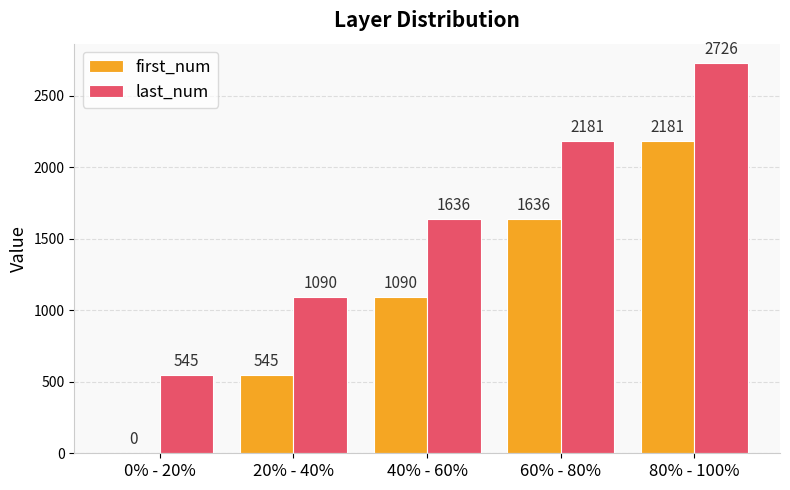

How many values in first_num are above zero?

4